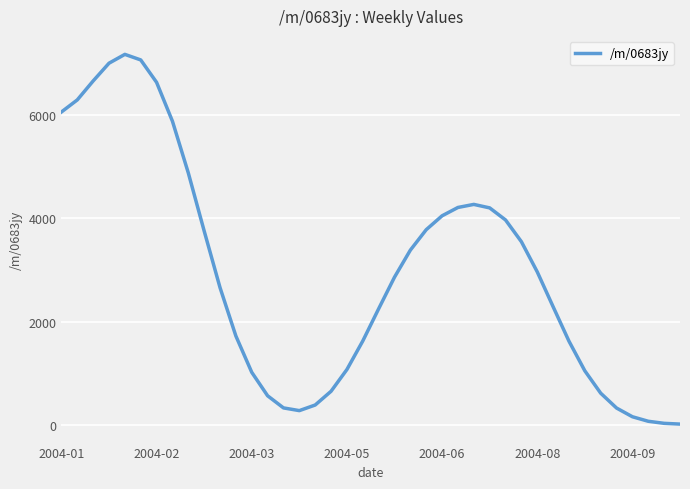

Does the chart display data point markers on the line(s)?

No